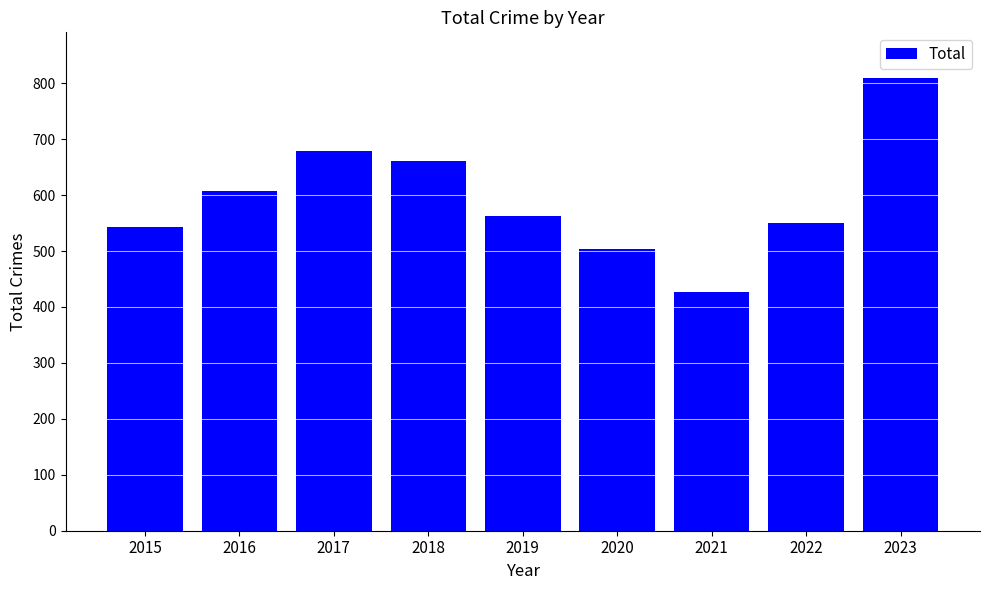

What is the change in value from 2018 to 2021?

-235